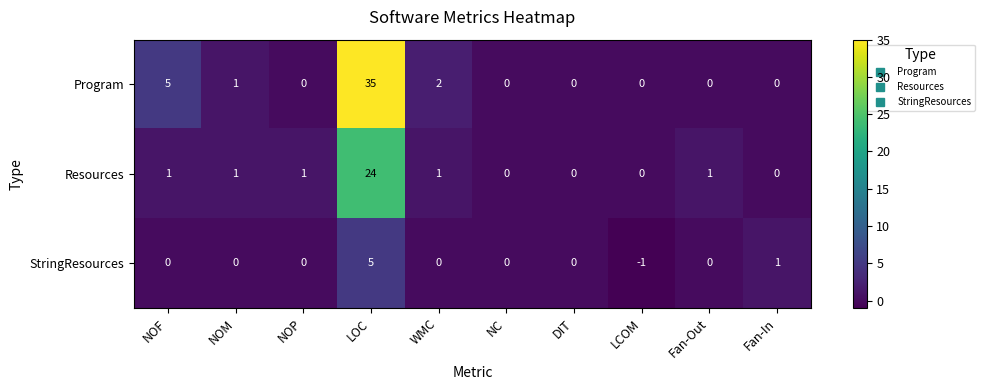

What is the approximate value of Resources at LOC, to the nearest 10?

20